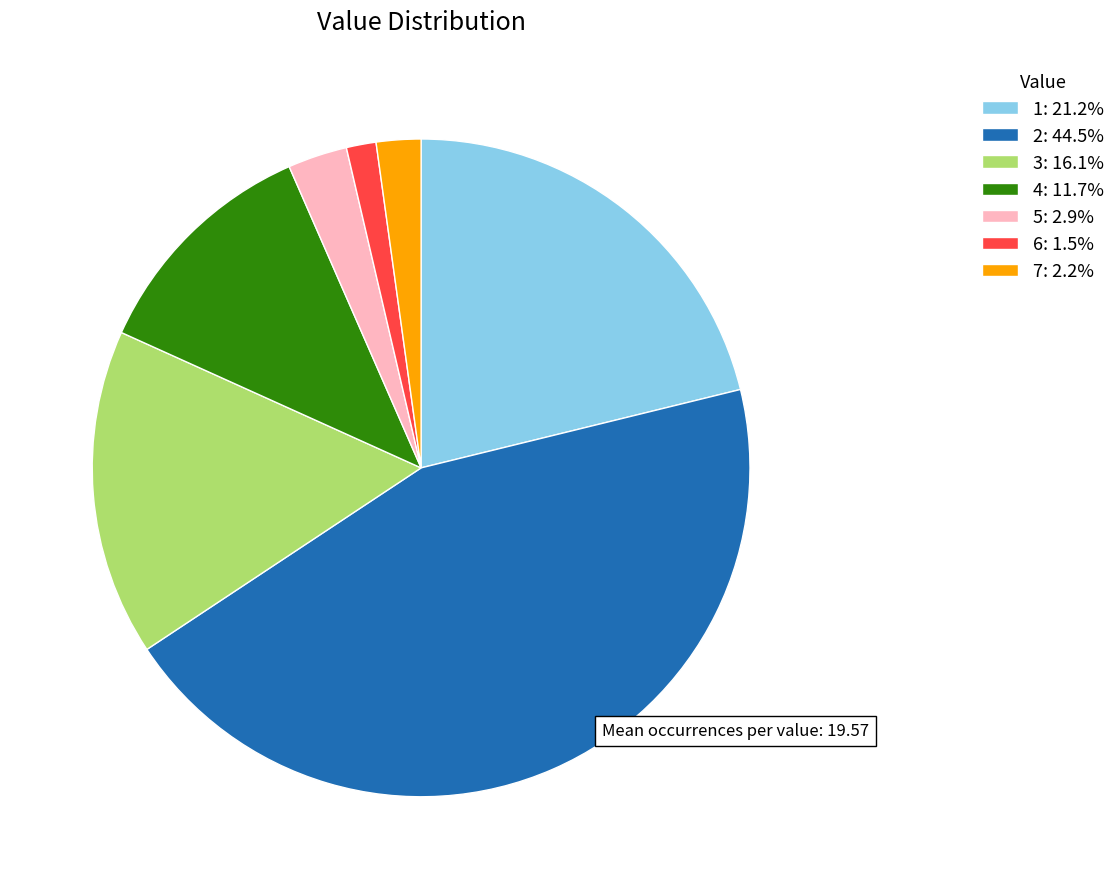

Is there a majority slice in this chart?

No